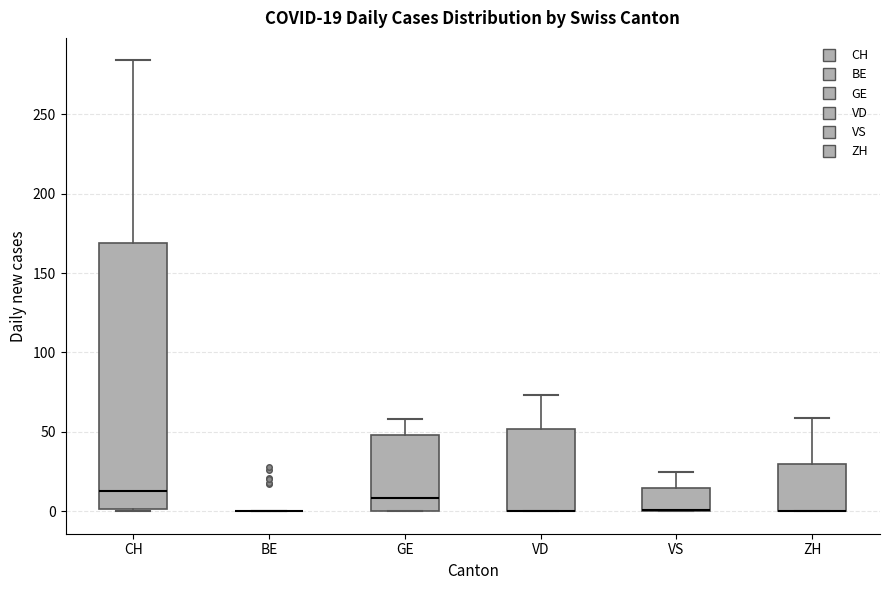

Comparing the boxes themselves (not the whiskers), which one is the tallest?

CH